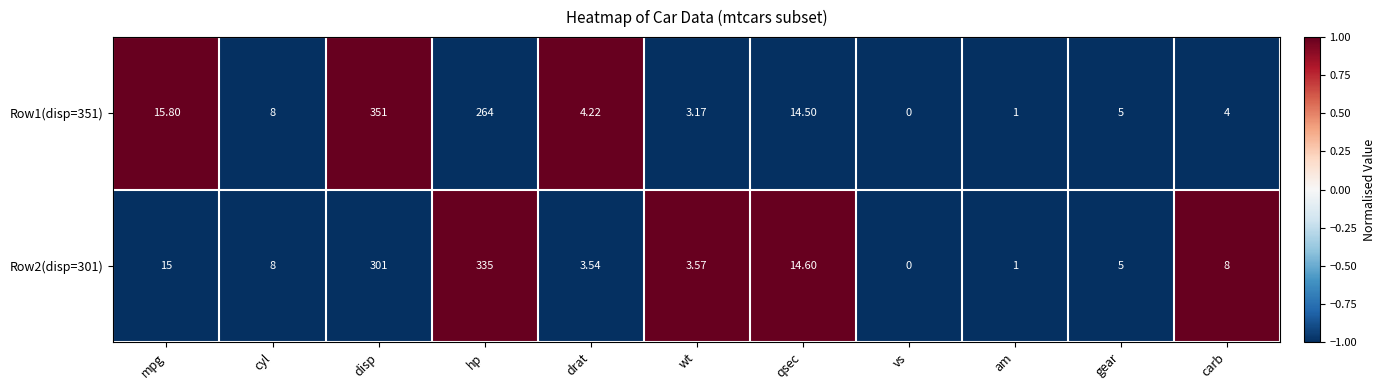

At which category is the sum across all series the highest?

disp